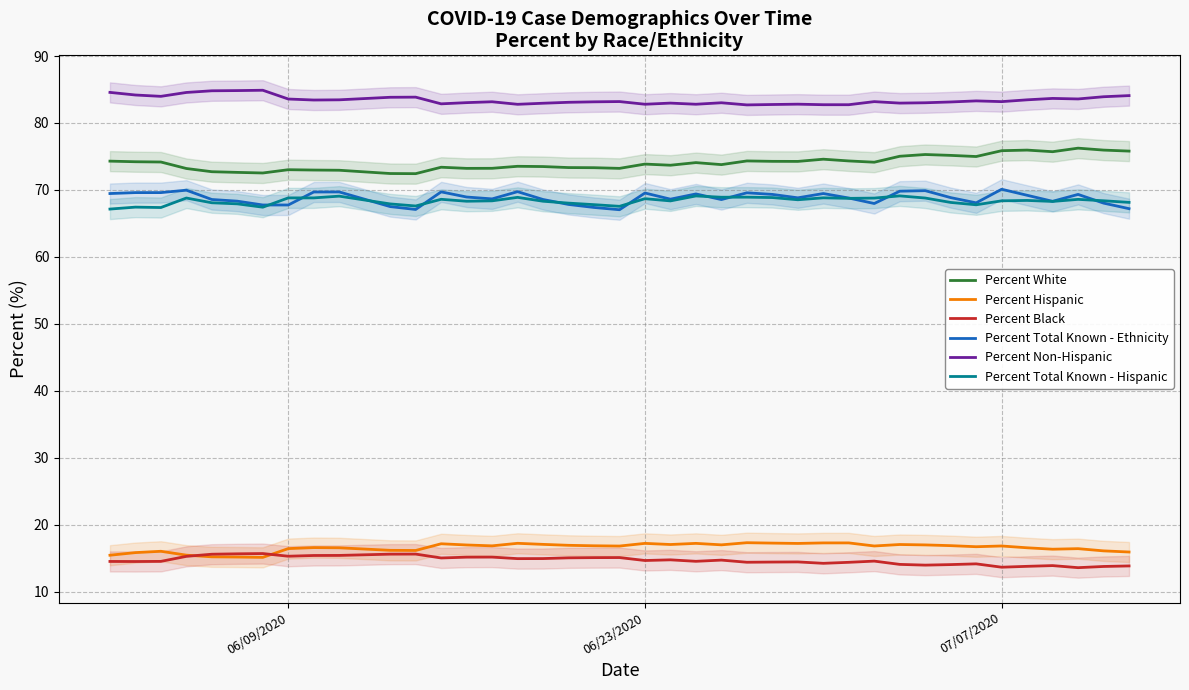

True or false: Percent Non-Hispanic and Percent Total Known - Hispanic cross at least once.

False